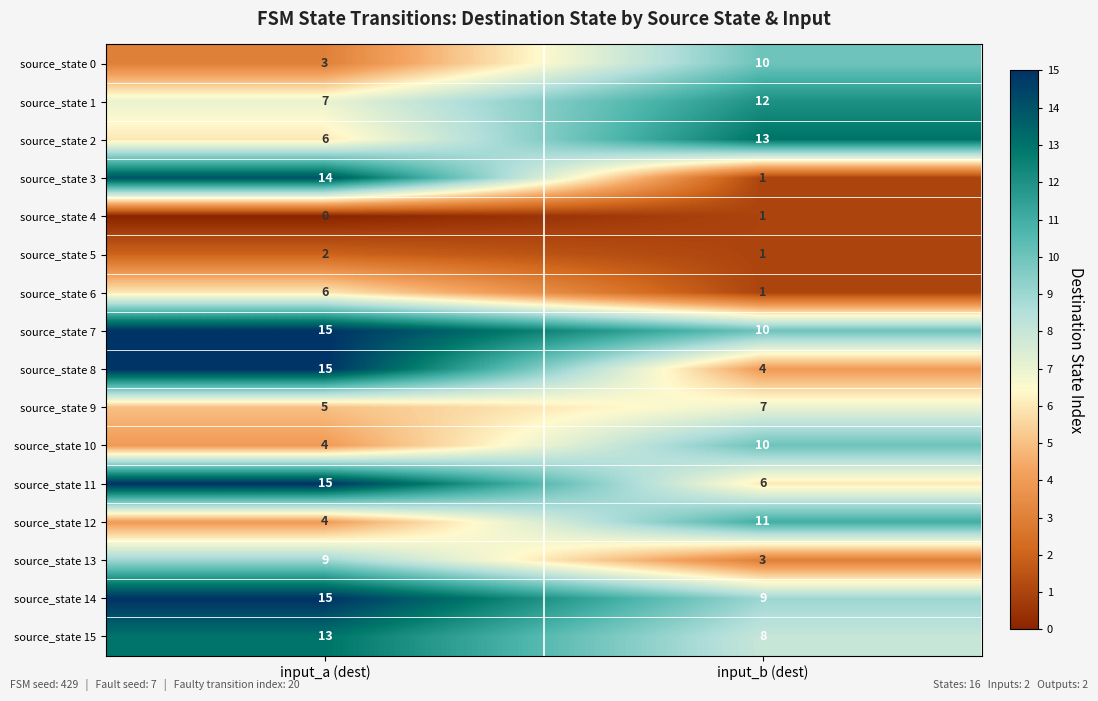

At which label does source_state 6 reach its minimum?

input_b (dest)